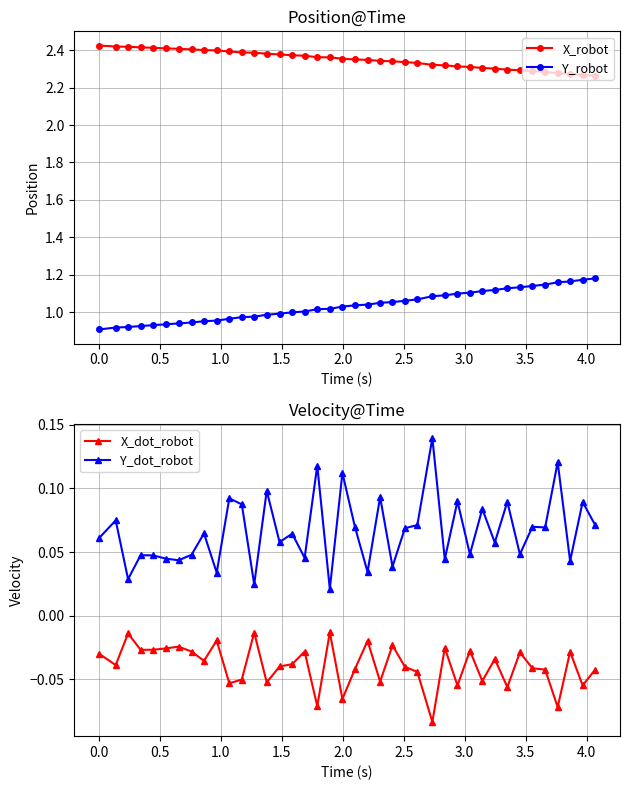

True or false: Y_robot and X_robot intersect in this chart.

False